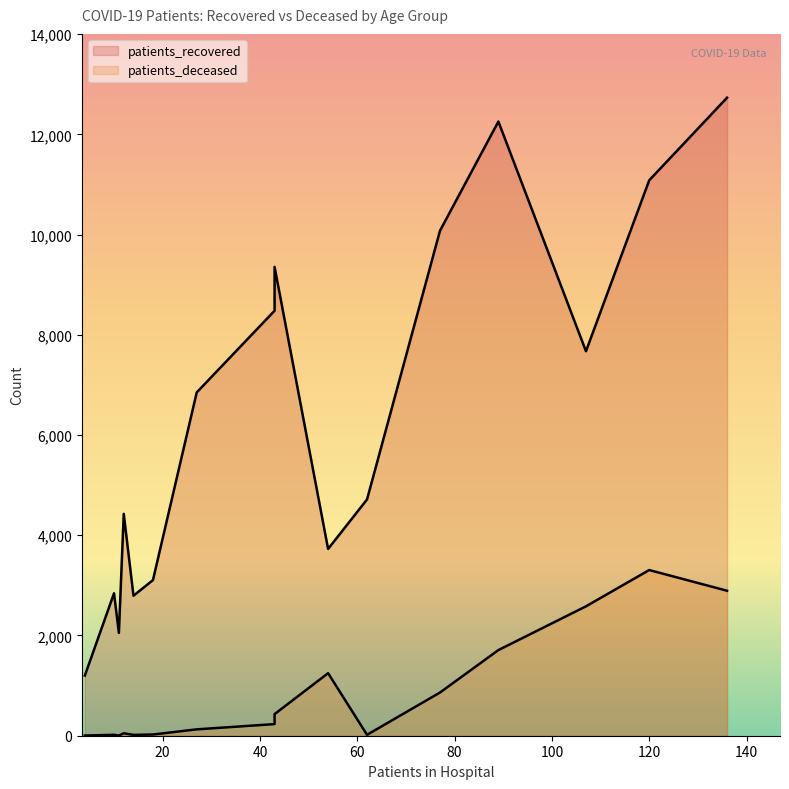

Which series has the largest range (max minus min)?

patients_recovered